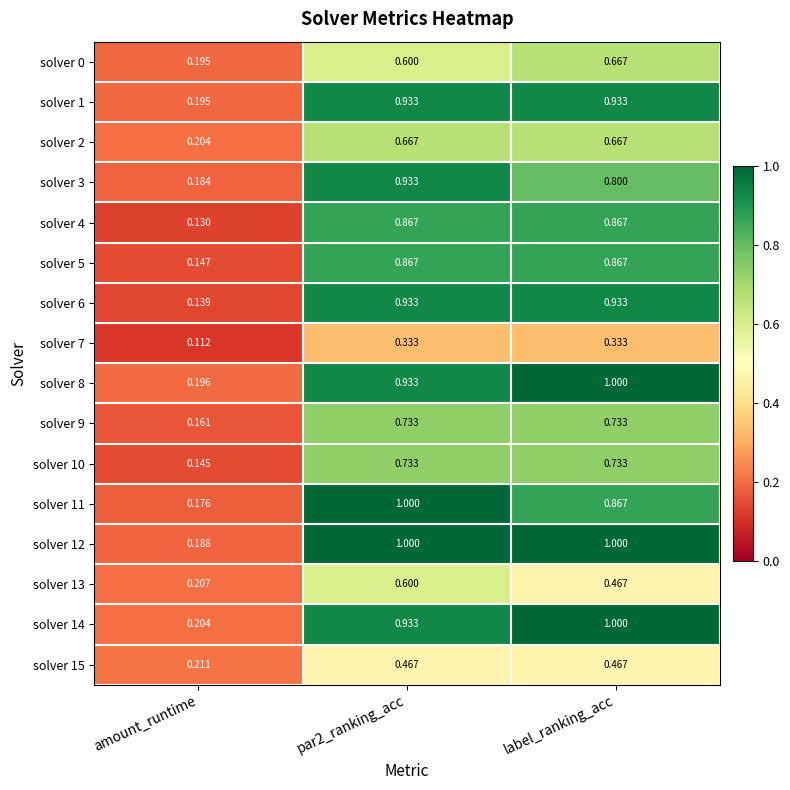

Is the value of solver 4 at amount_runtime greater than the value of solver 6 at label_ranking_acc?

No